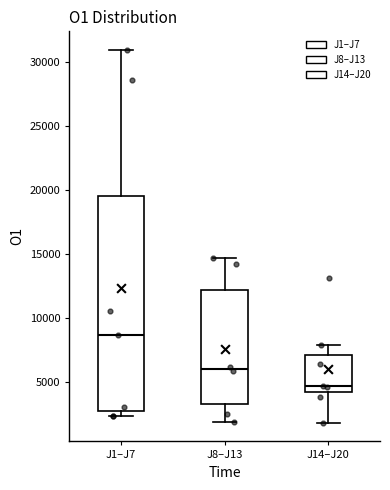

Where does the lower whisker of the box for J14–J20 end on the y-axis? The values are not printed on the chart, so give them approximately, as read against the axis.

2000